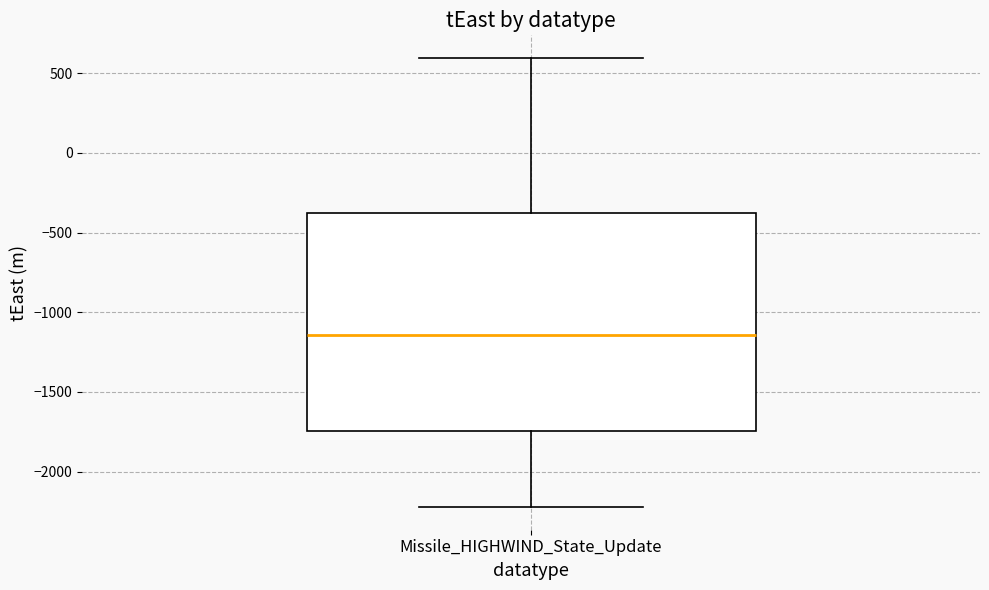

Transcribe this box plot: give where the median line is, the range the box spans, and where the two whiskers end, as read against the y-axis. The values are not printed on the chart, so give them approximately, as read against the axis.

median -1150, box -1750 to -350, whiskers -2200 to 600